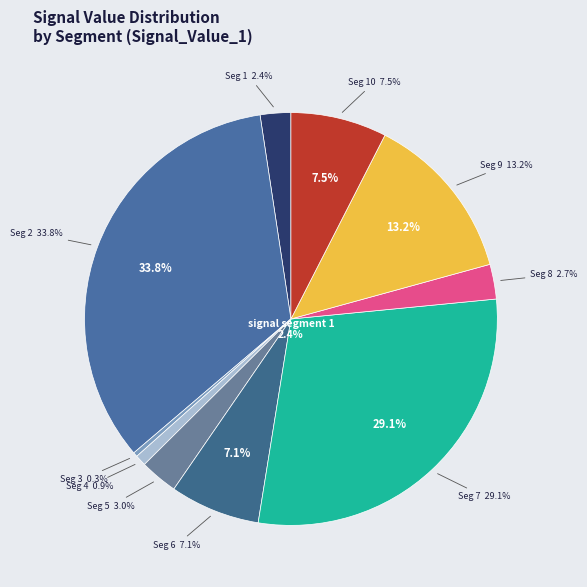

Which category has the smallest portion of the pie?

signal segment 3